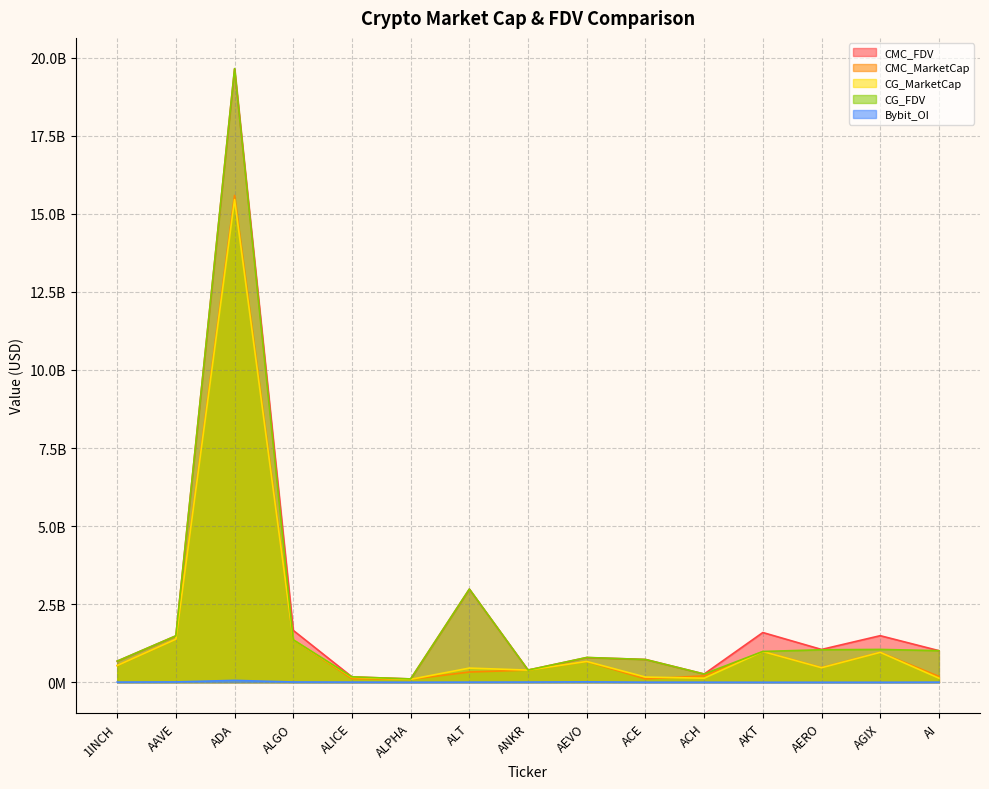

What is the spread (max minus min) of values at AEVO?

781432848.0